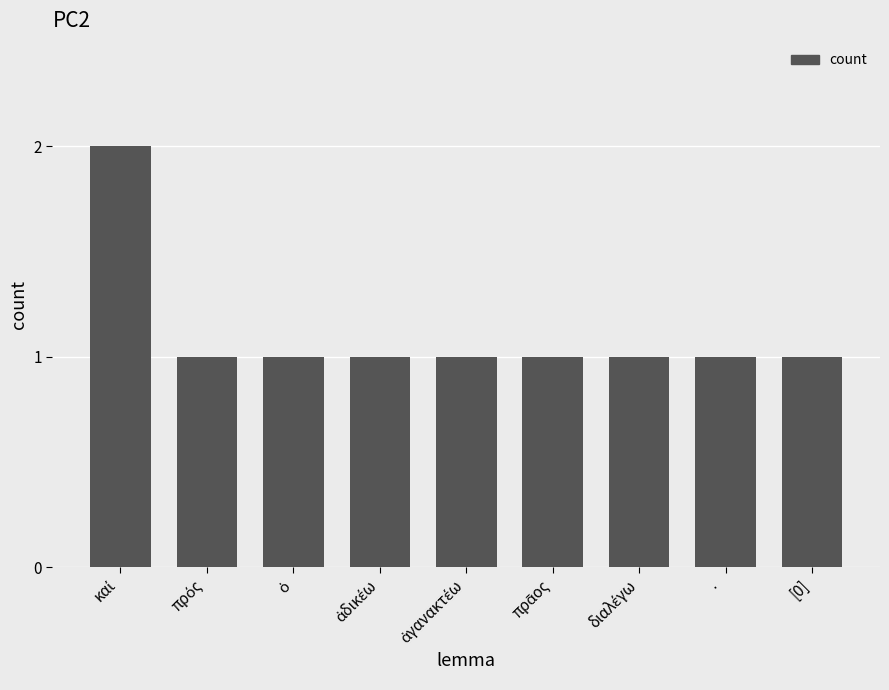

What is the sum of all values?

10